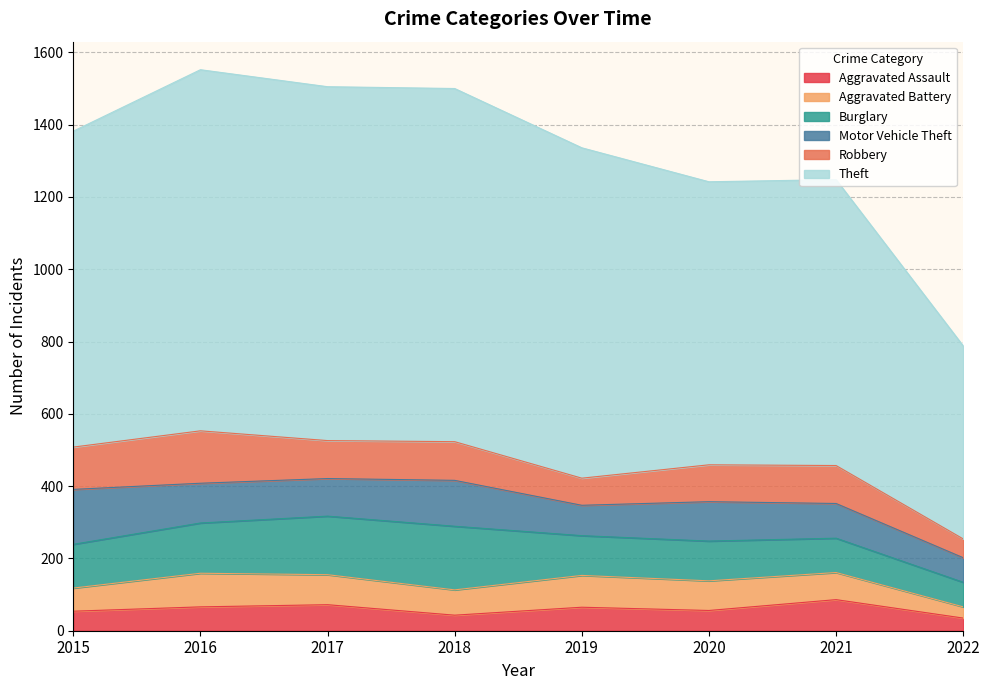

What is the total value across all series at 2016?

1552